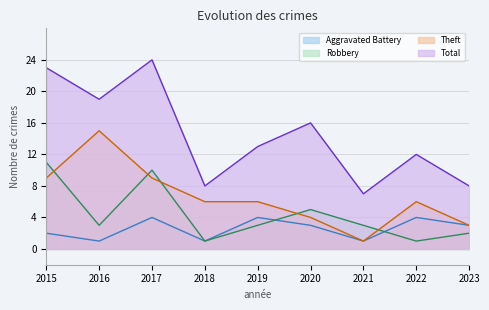

How many intersections are there between Theft and Robbery?

5